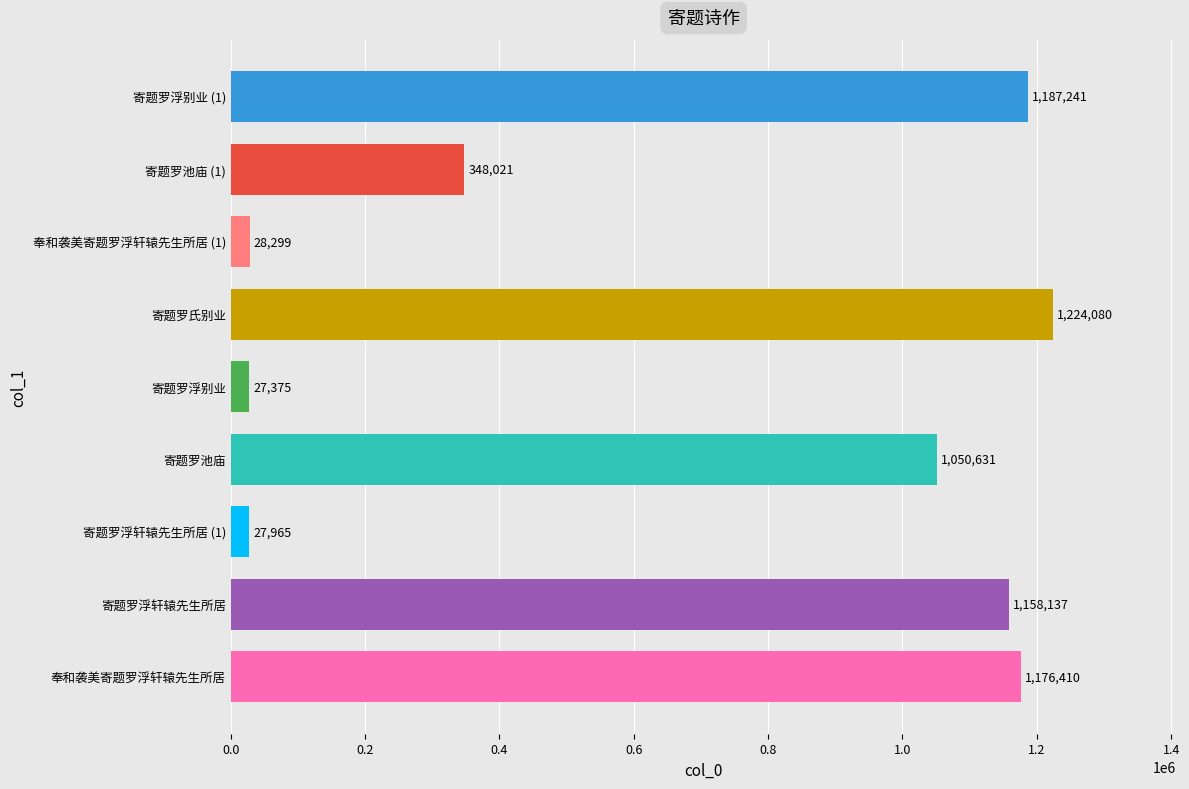

Approximately how many times larger is the value at 寄题罗浮轩辕先生所居 compared to 奉和袭美寄题罗浮轩辕先生所居?

1.0